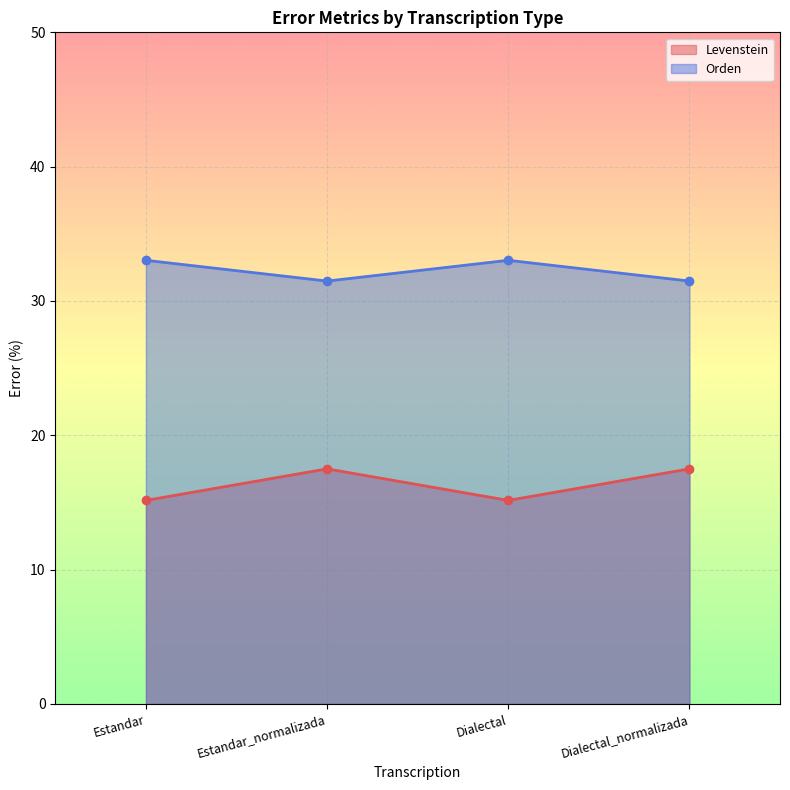

What position from the right is Dialectal?

2